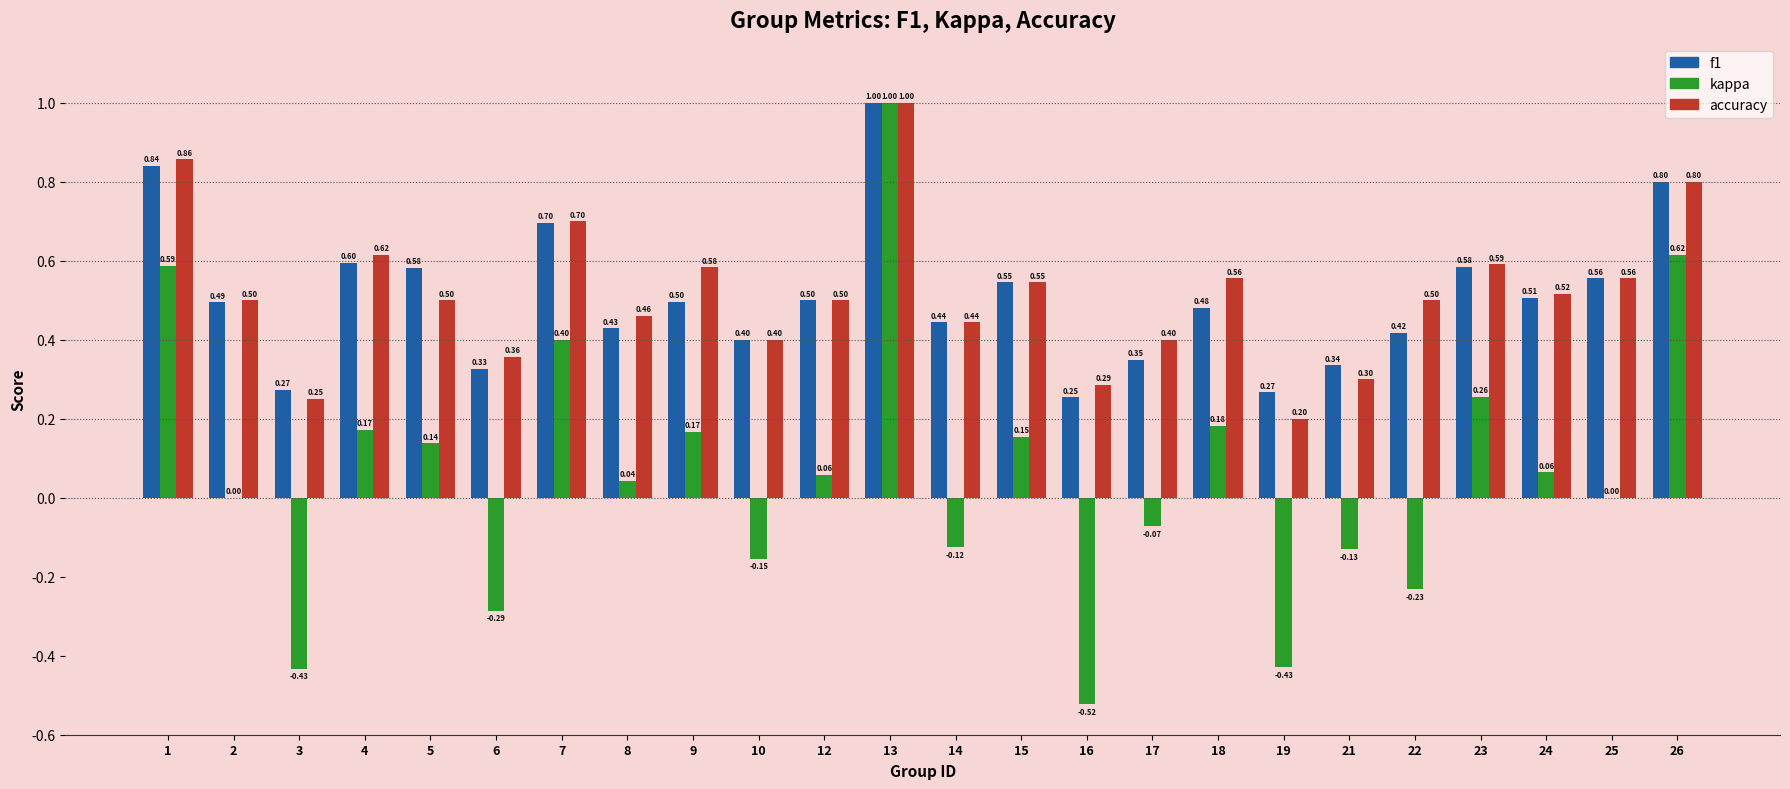

Which category has the highest value across all series?

13